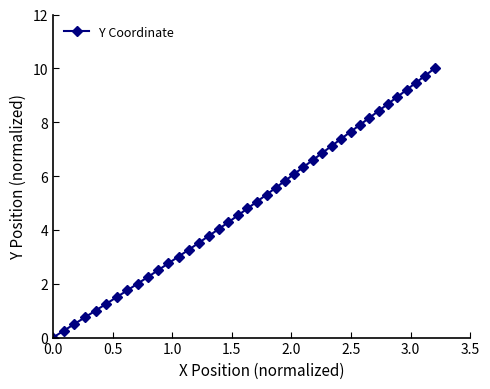

How many series are shown in this chart?

1